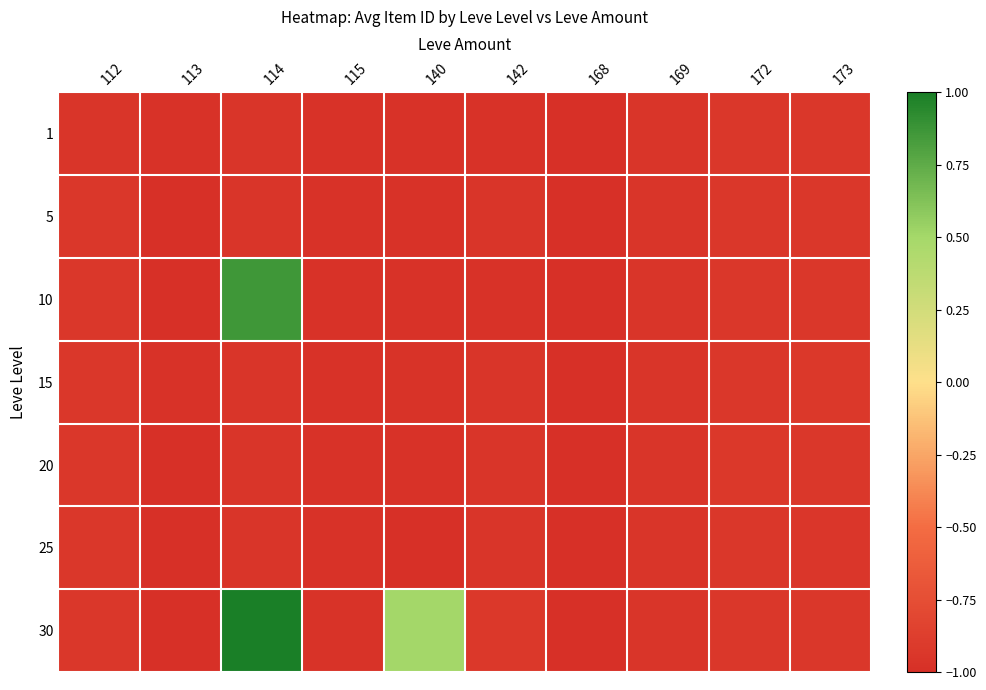

How many series are shown in this chart?

7